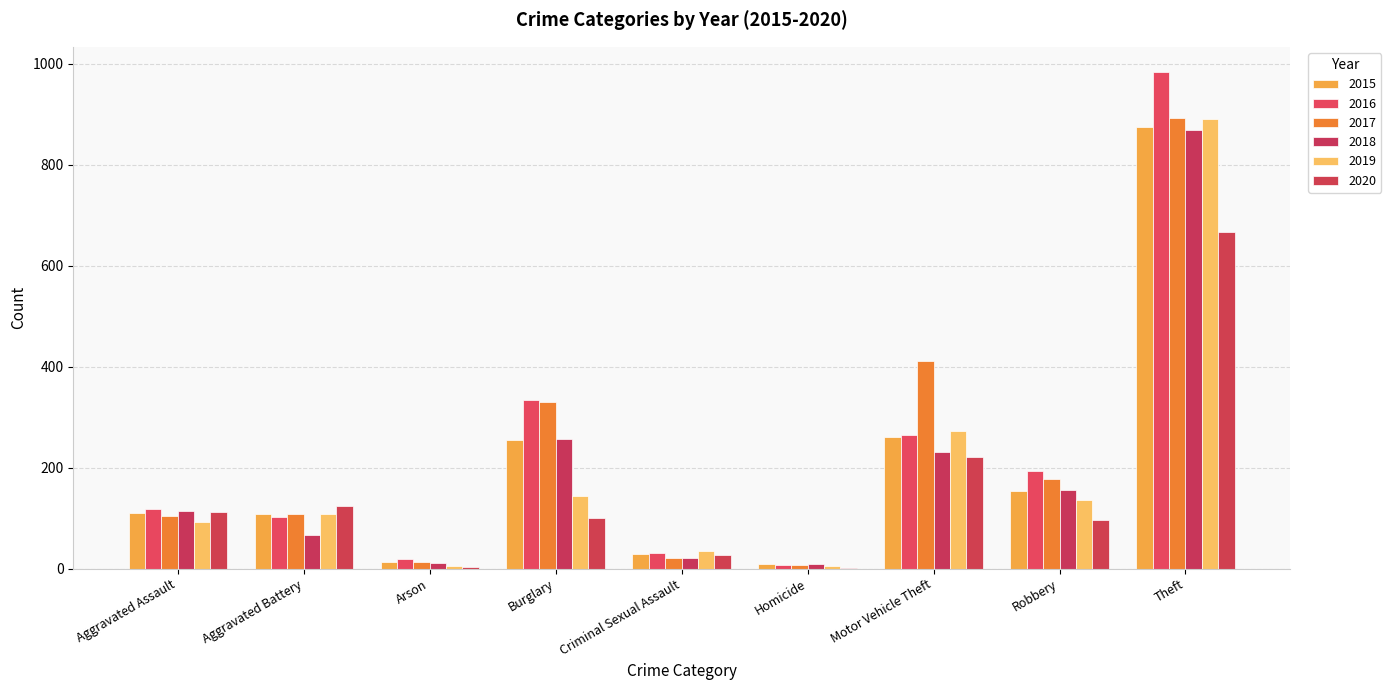

What position from the right is Arson?

7